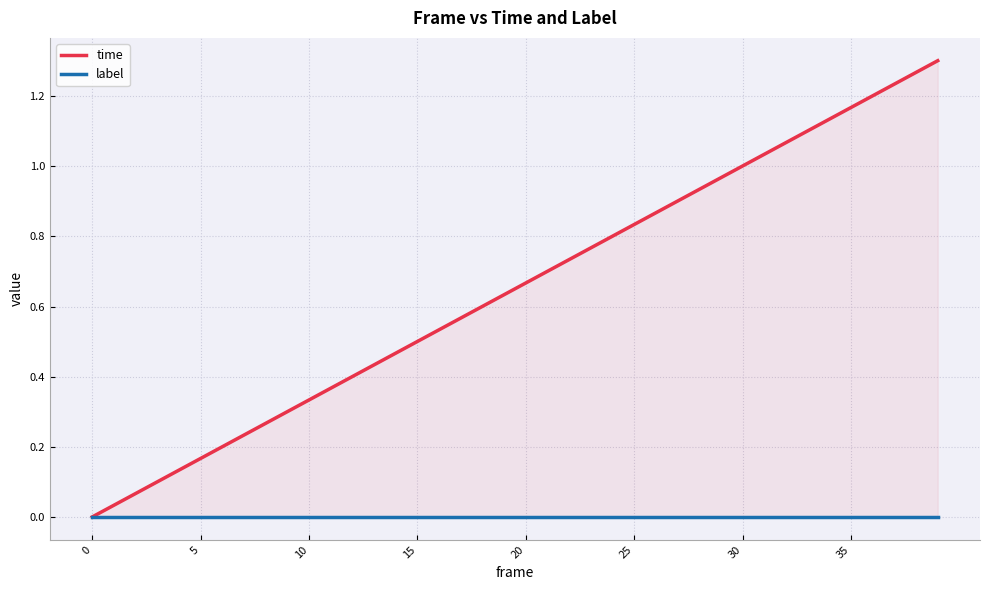

True or false: label and time cross at least once.

False